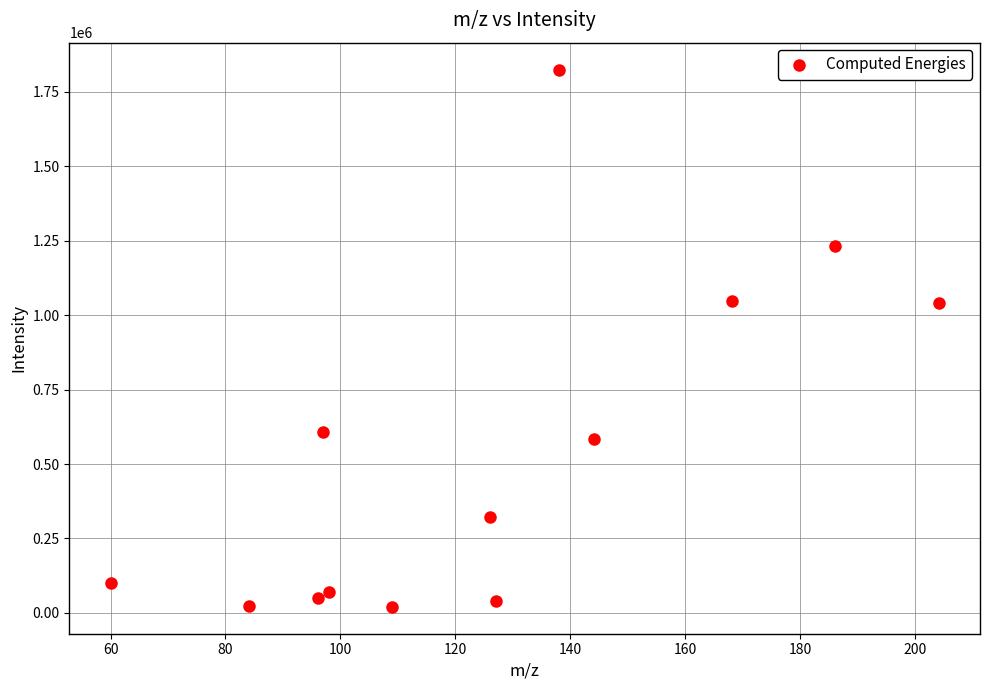

What is the range of X values (max minus min)?

144.0